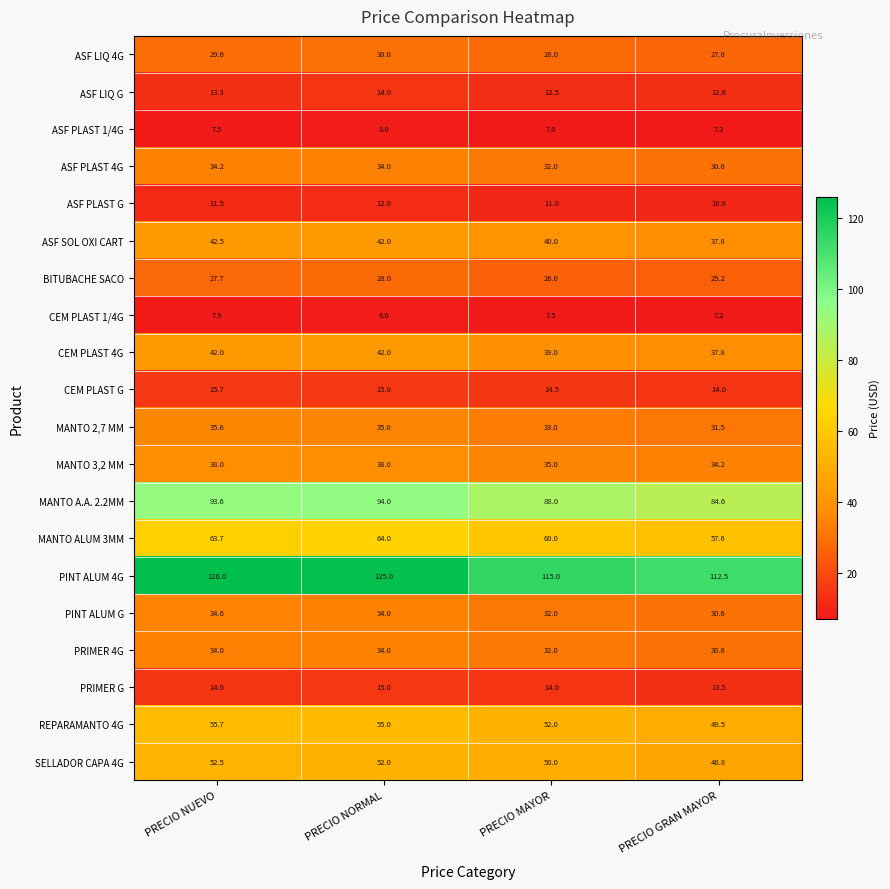

What is the difference between the BITUBACHE SACO values at PRECIO GRAN MAYOR and PRECIO NUEVO?

2.5